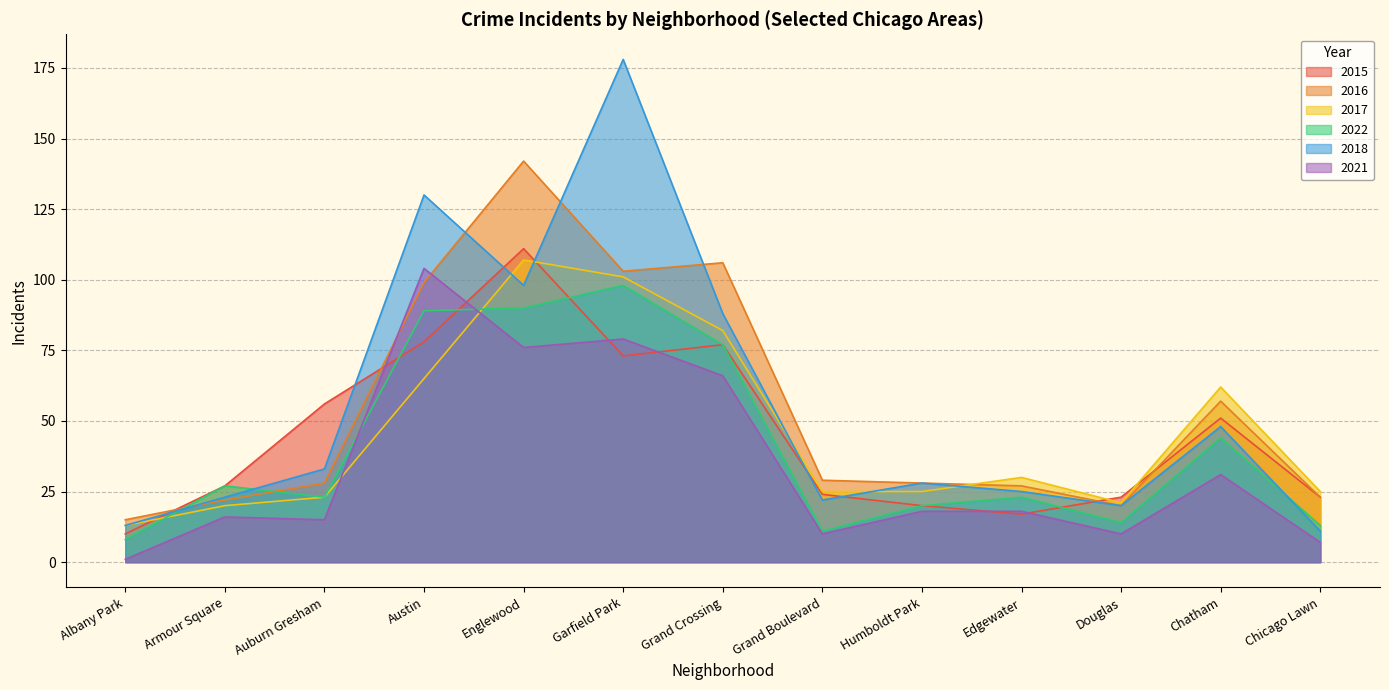

Between Austin and Englewood, which series saw the biggest shift?

2016